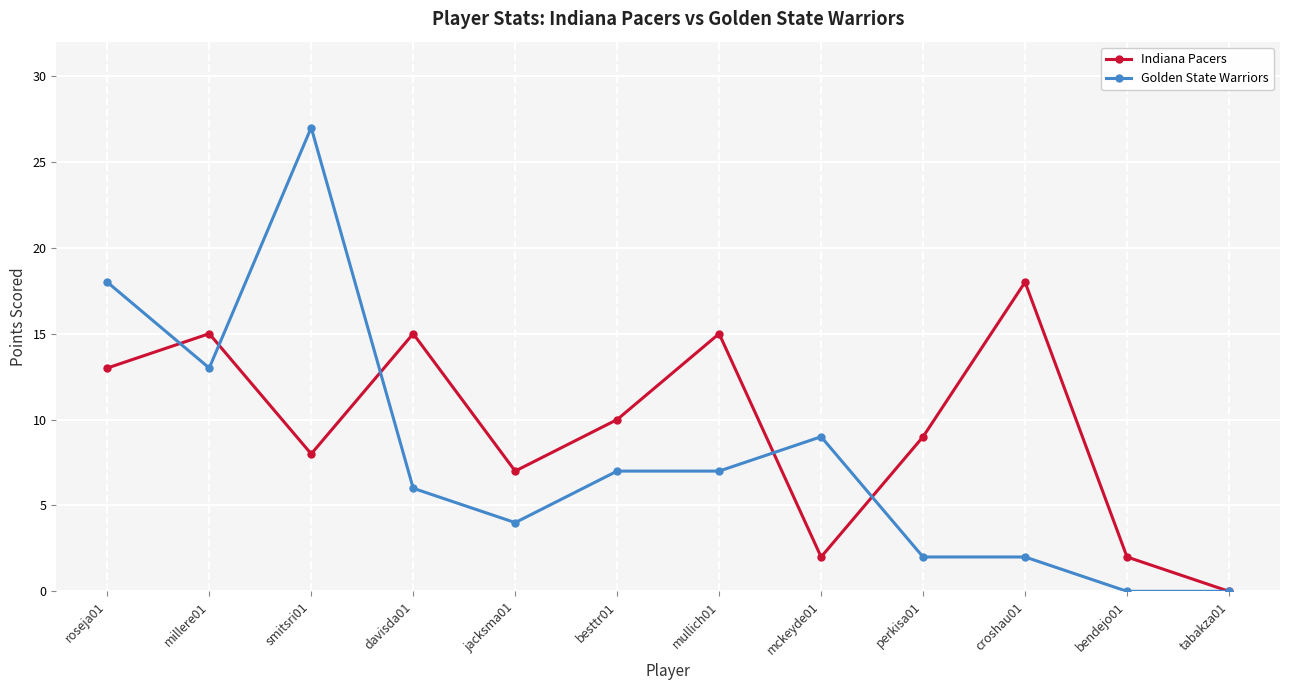

Is the value of Indiana Pacers at millere01 greater than the value of Golden State Warriors at croshau01?

Yes